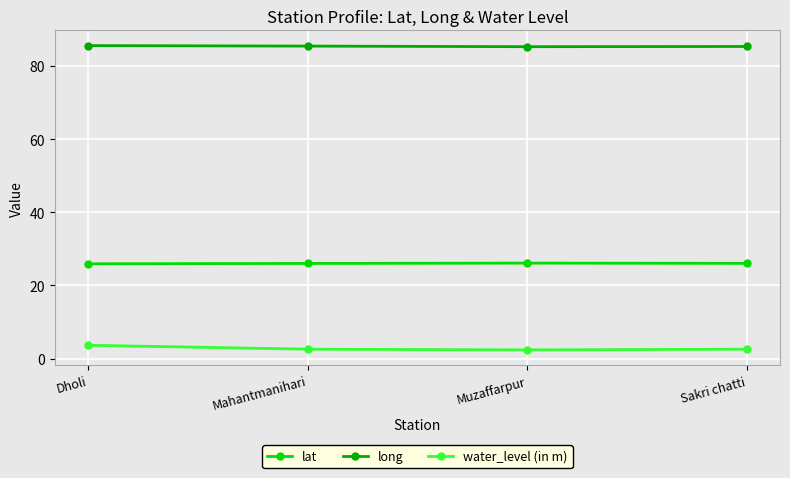

What is the sum of the long values at Sakri chatti and Dholi?

170.9